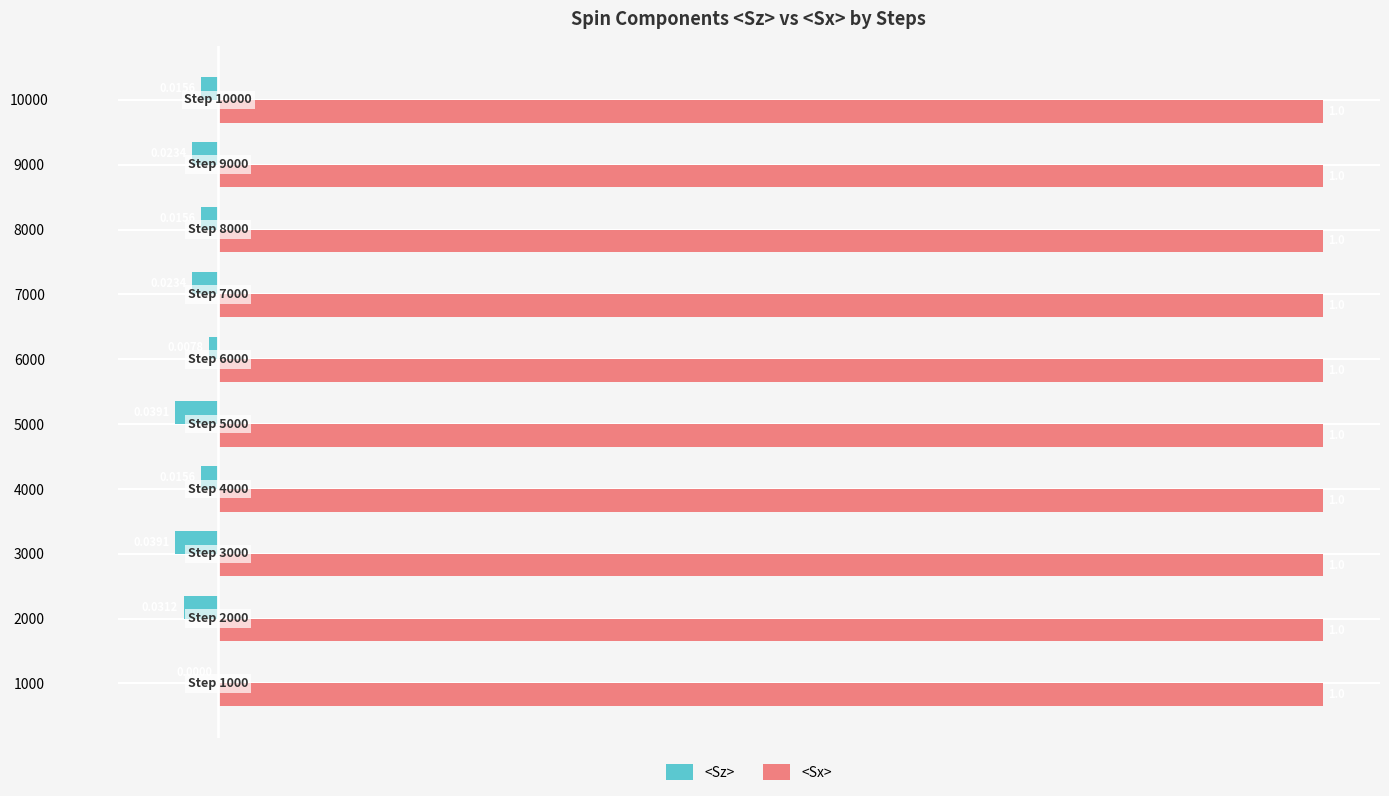

What is the total value across all series at 4000?

1.0